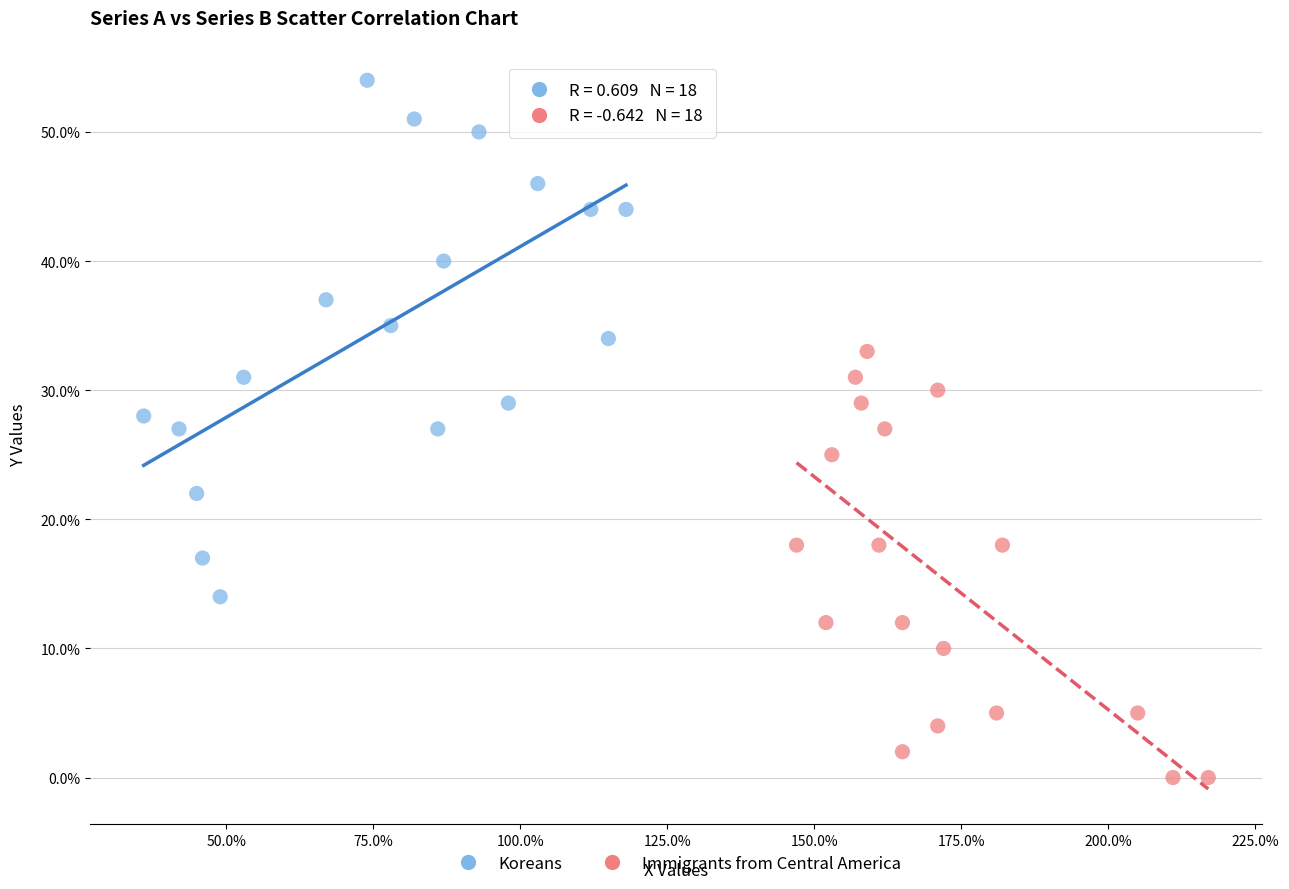

Which series contains the highest Y value?

Koreans